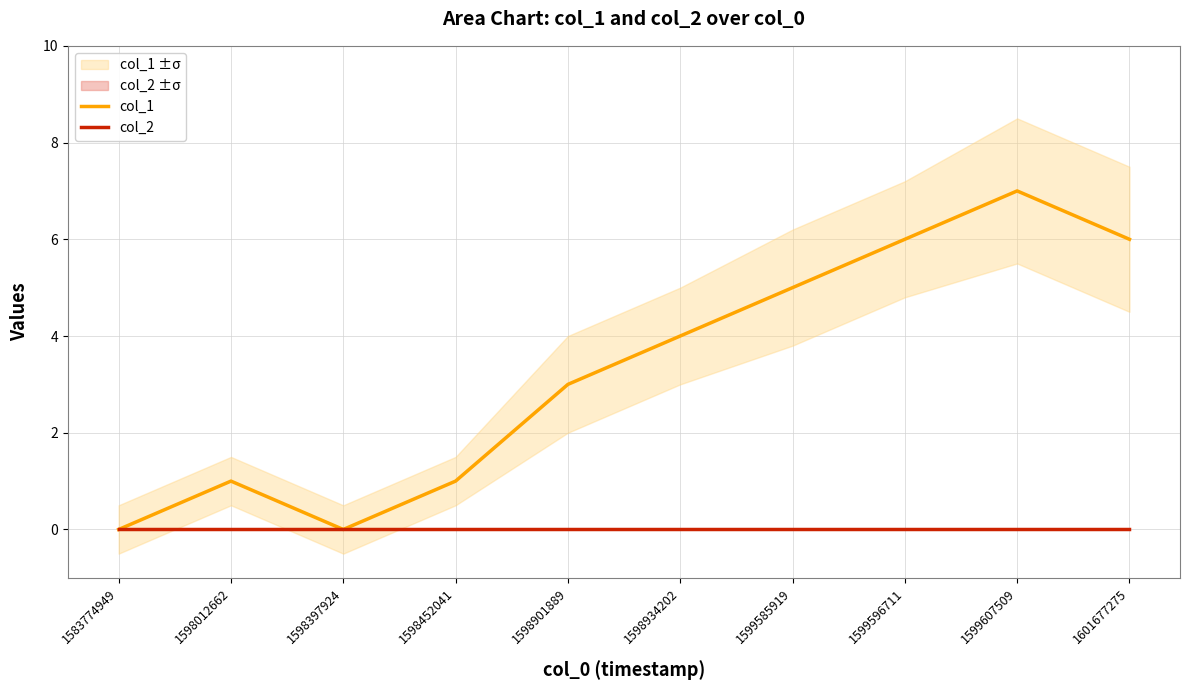

At which label does col_2 reach its minimum?

1583774949